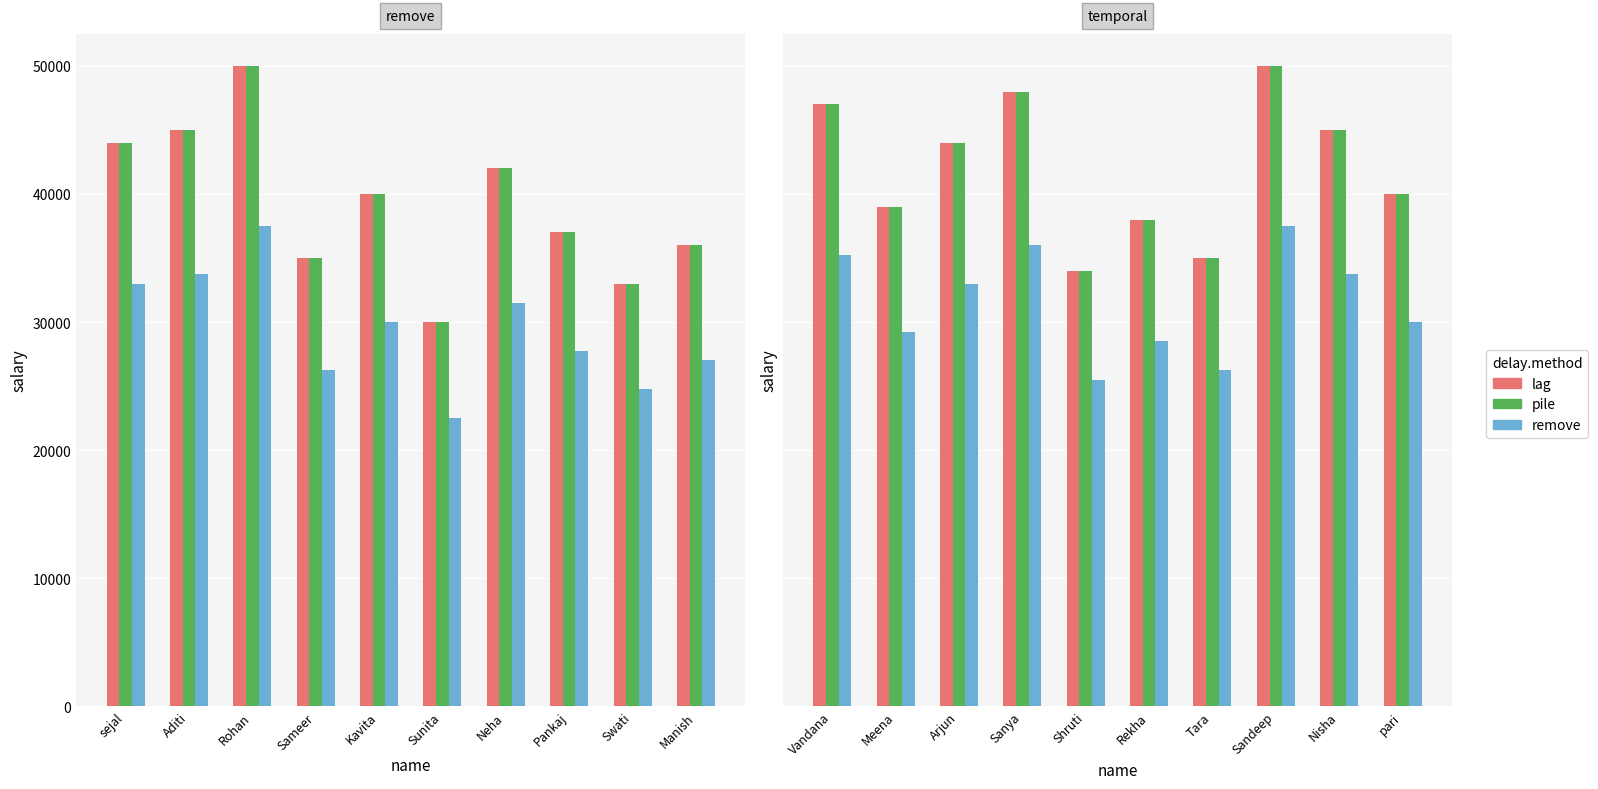

Which series has the largest total across all categories?

lag